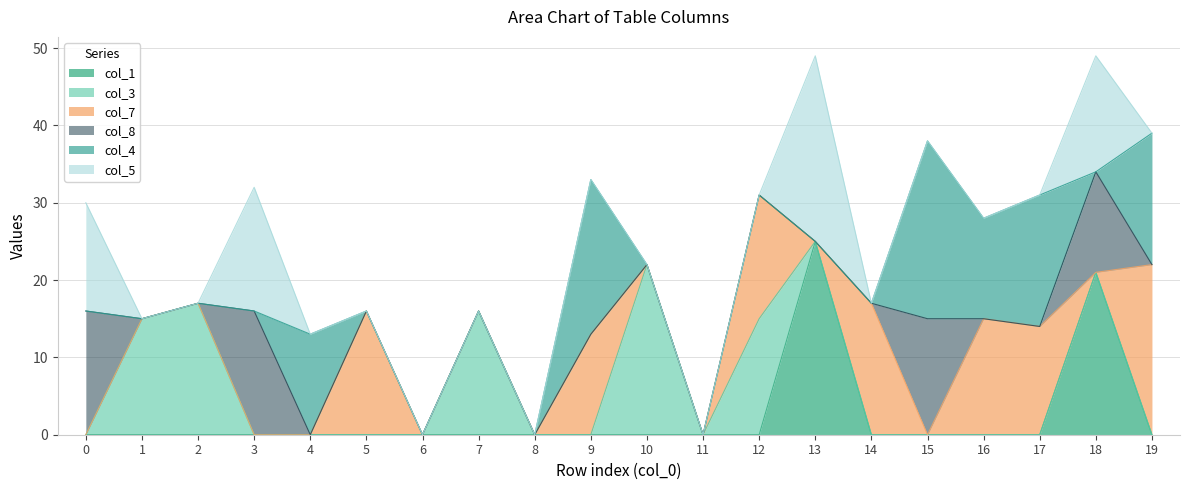

Reading right to left, transcribe all the data shown in this chart.

col_1: 0	21	0	0	0	0	25	0	0	0	0	0	0	0	0	0	0	0	0	0
col_3: 0	0	0	0	0	0	0	15	0	22	0	0	16	0	0	0	0	17	15	0
col_7: 22	0	14	15	0	17	0	16	0	0	13	0	0	0	16	0	0	0	0	0
col_8: 0	13	0	0	15	0	0	0	0	0	0	0	0	0	0	0	16	0	0	16
col_4: 17	0	17	13	23	0	0	0	0	0	20	0	0	0	0	13	0	0	0	0
col_5: 0	15	0	0	0	0	24	0	0	0	0	0	0	0	0	0	16	0	0	14